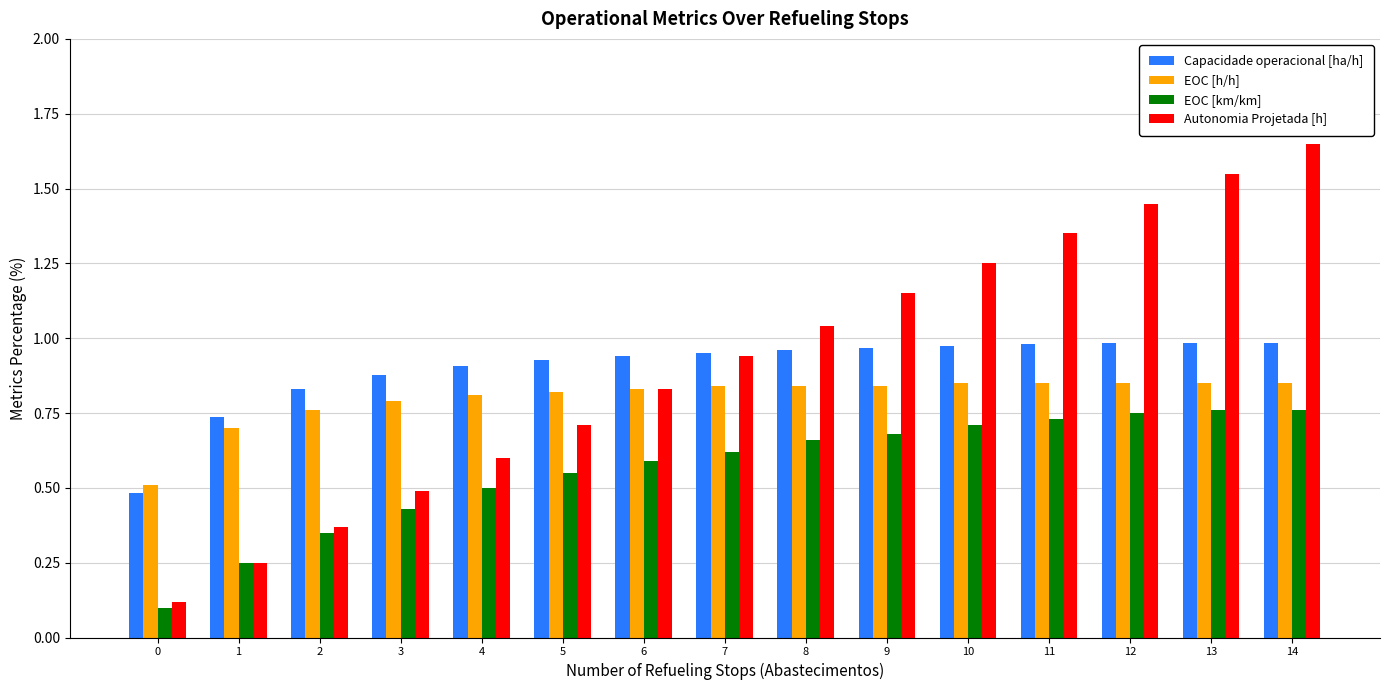

What is the difference between the second highest and second lowest values in the EOC [km/km] series?

0.5